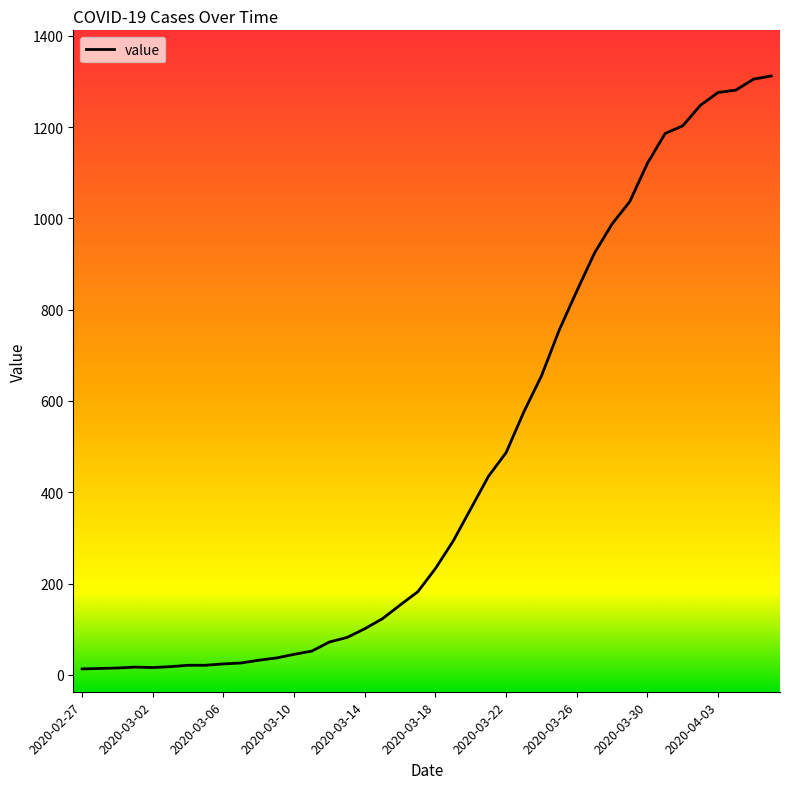

What is the maximum value shown in the chart?

1312